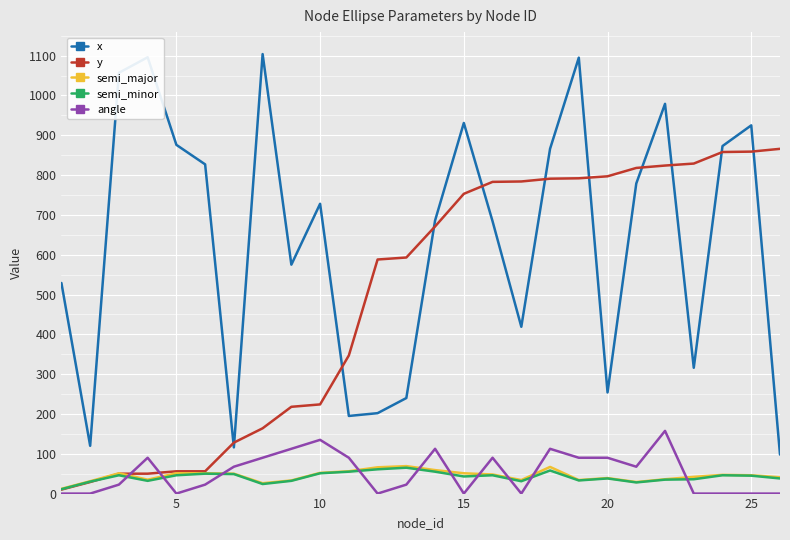

Which series has the widest spread of values?

x